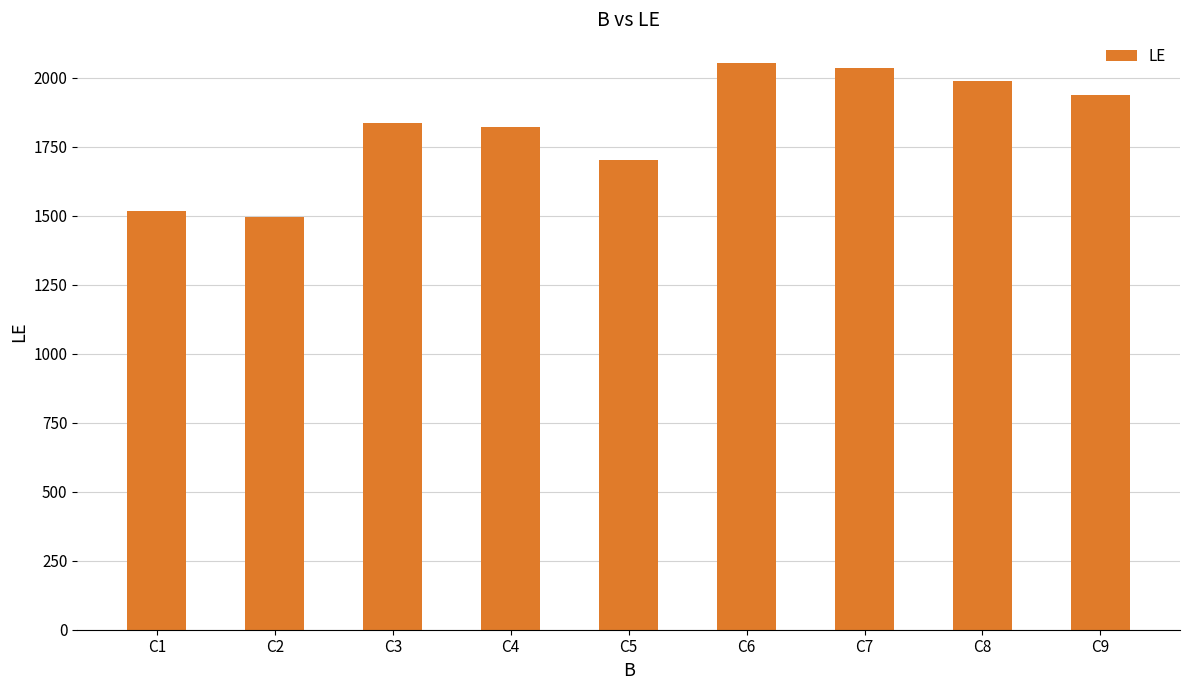

What is the difference between the maximum and minimum values?

560